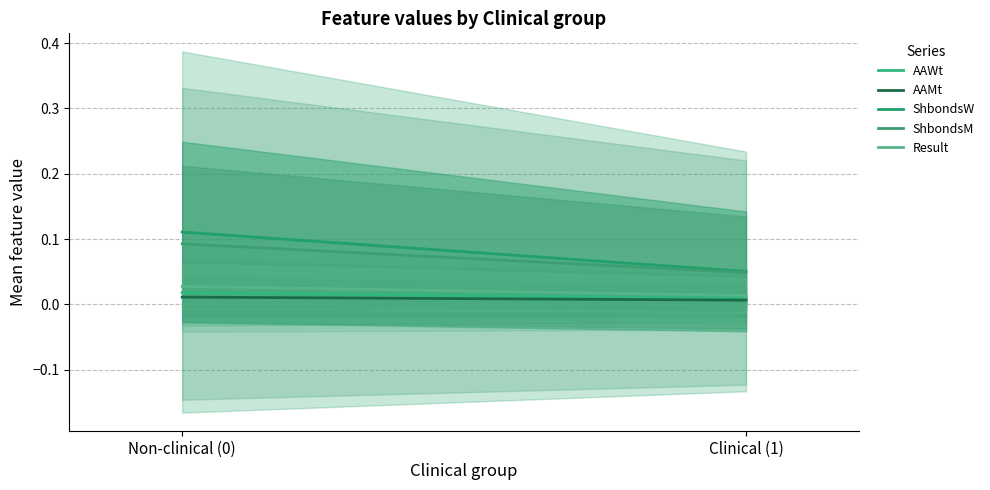

Which label corresponds to the largest value in the chart?

Non-clinical (0)